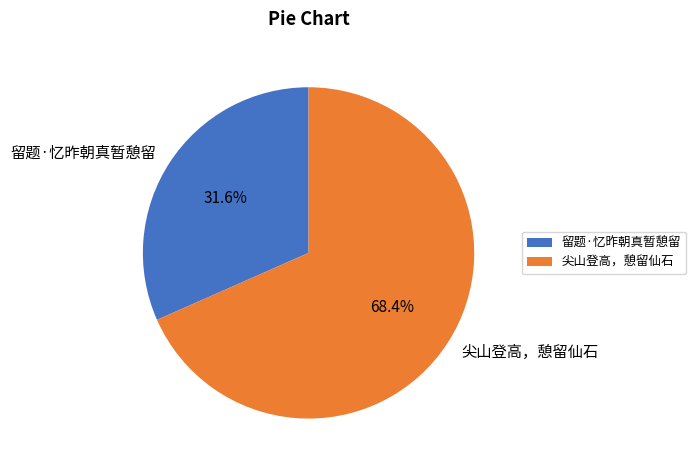

What is the majority slice?

尖山登高，憩留仙石